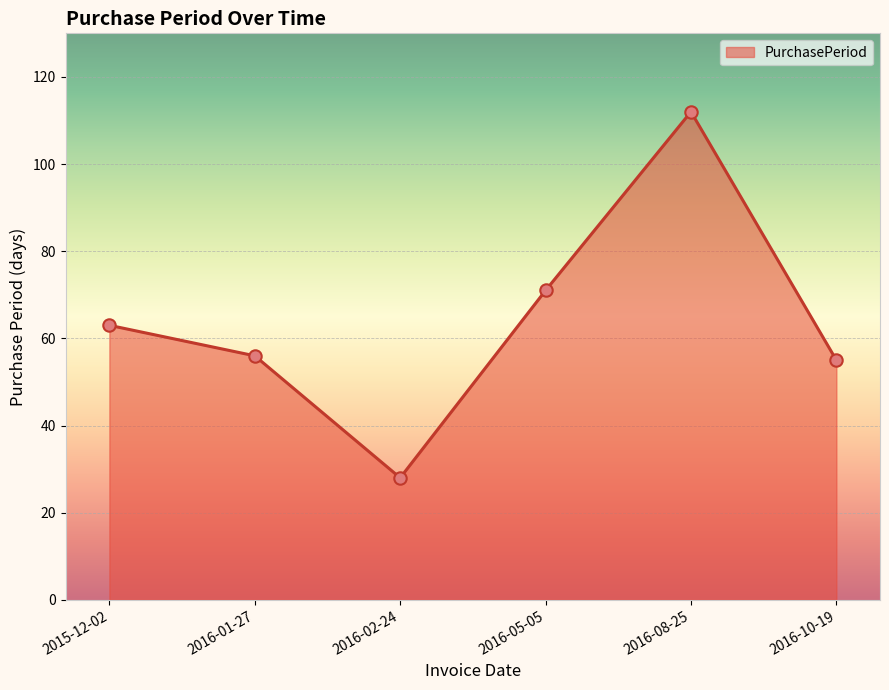

Approximately how many times larger is the value at 2016-05-05 compared to 2016-10-19?

1.3